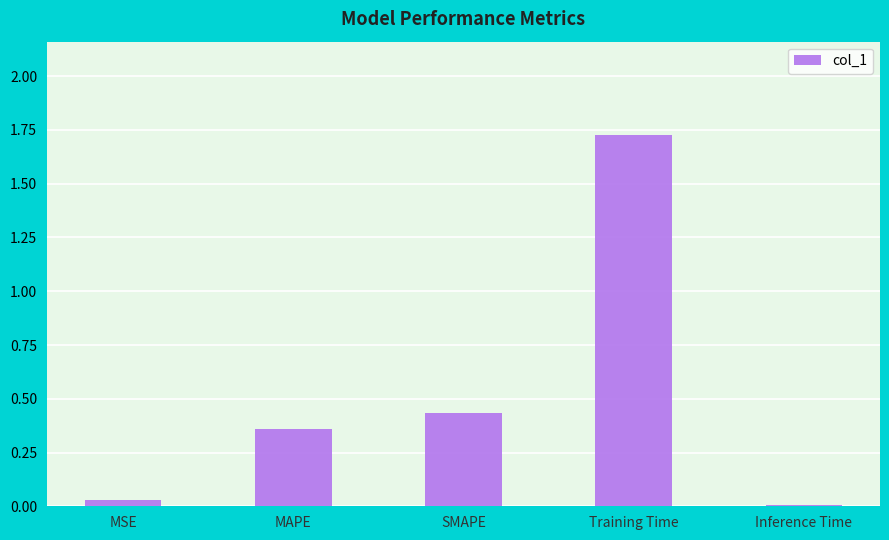

True or false: the data shows 0.2 at MAPE.

False